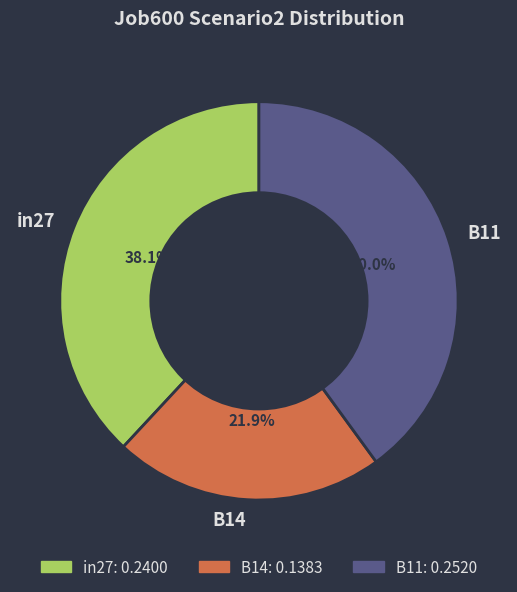

Which slice is the smallest?

B14